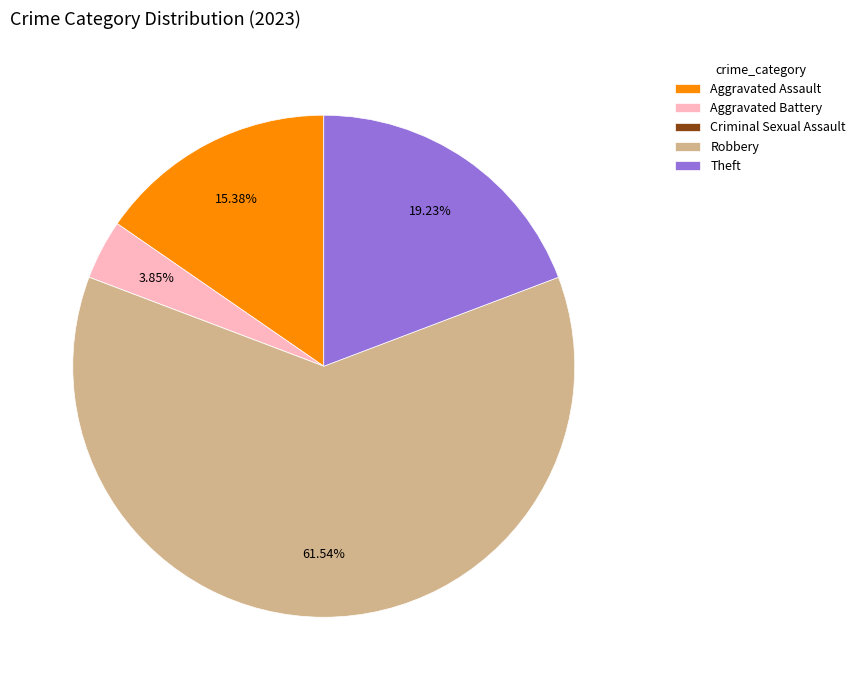

Is Robbery the majority of the pie?

Yes